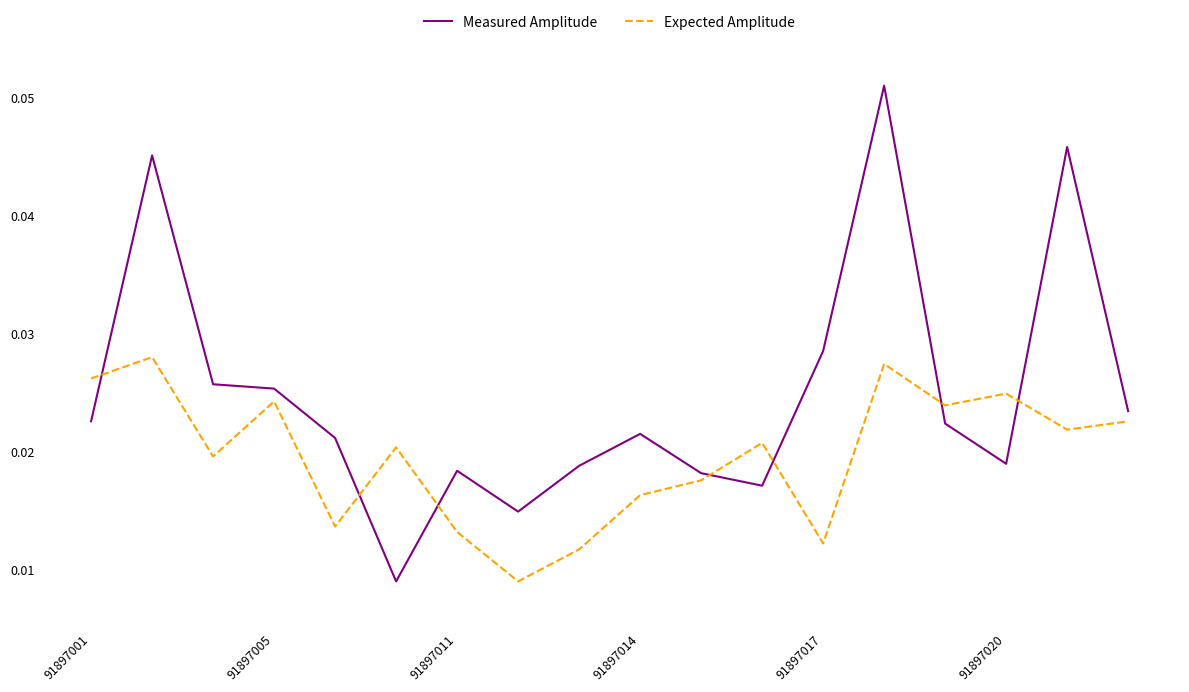

True or false: Expected Amplitude and Measured Amplitude intersect in this chart.

True